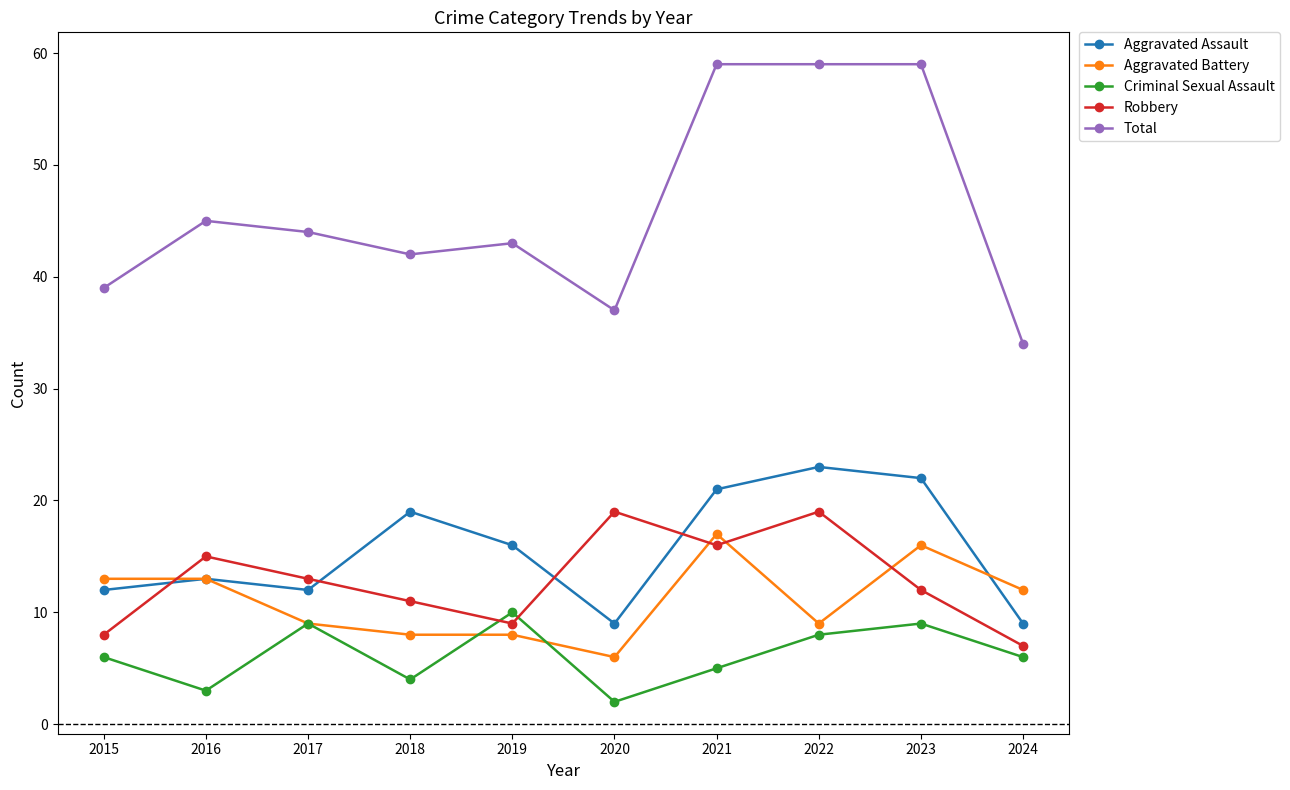

True or false: Criminal Sexual Assault has a value of 4 at 2018.

True